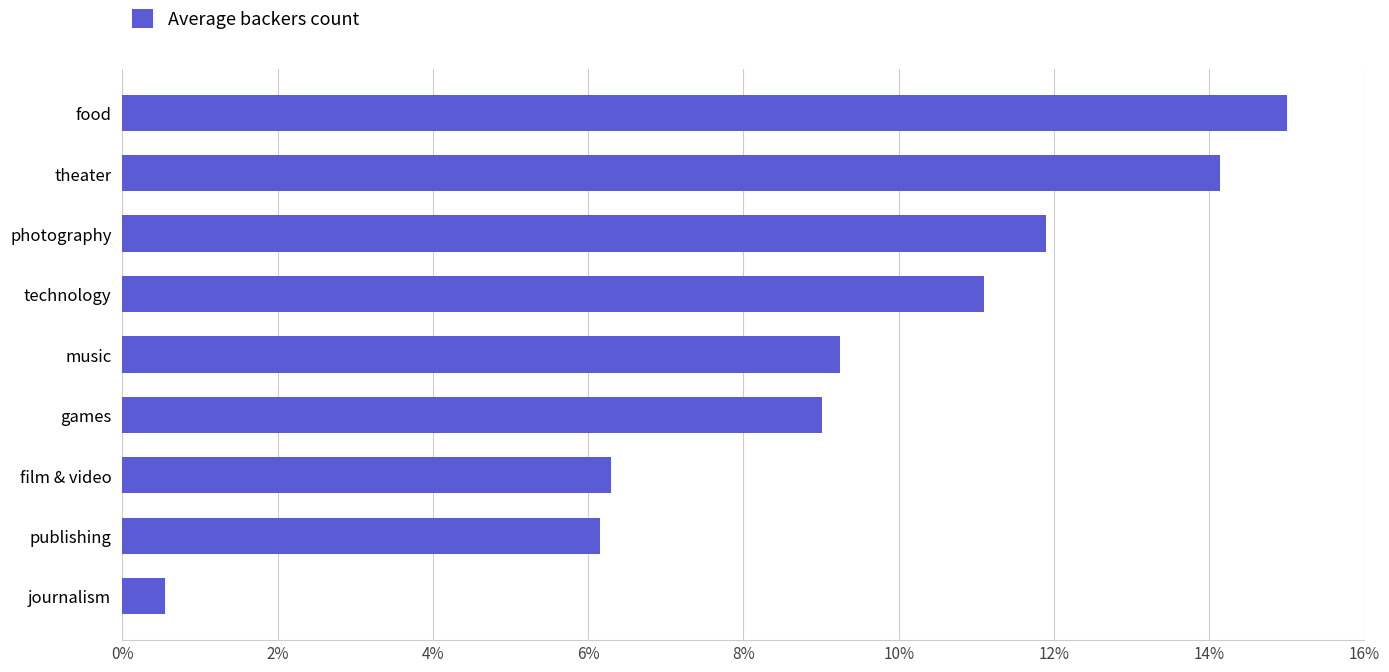

What is the difference between the maximum and minimum values?

0.1